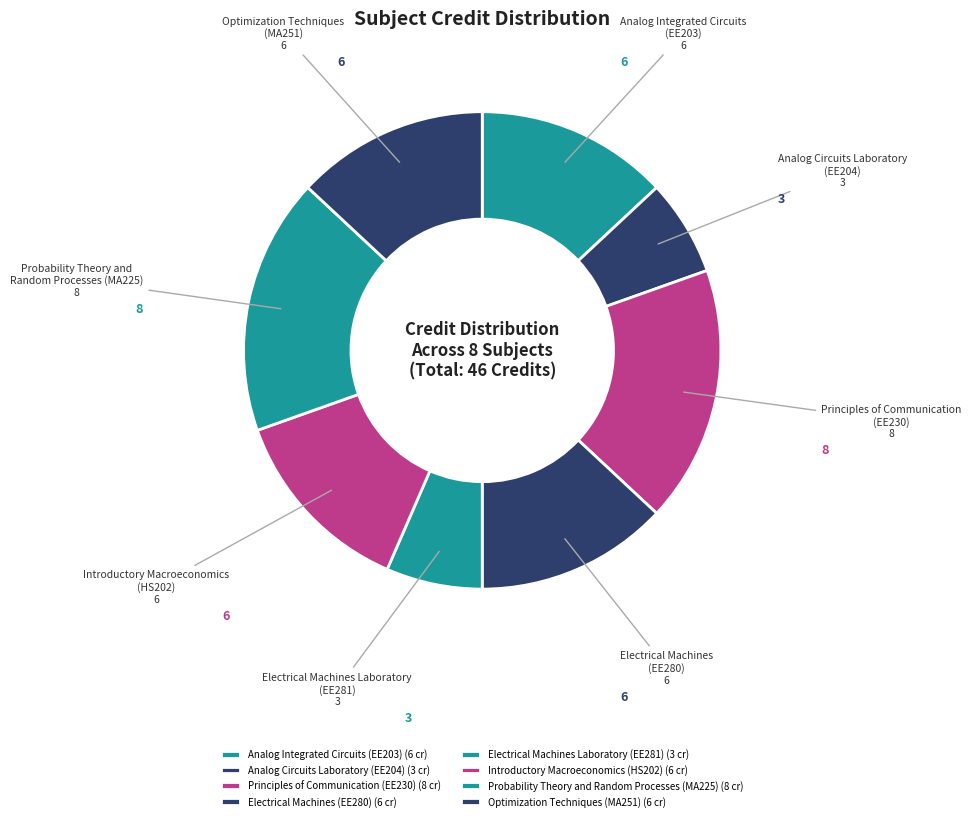

The Introductory Macroeconomics (HS202) slice represents 13% of the pie. True or false?

True